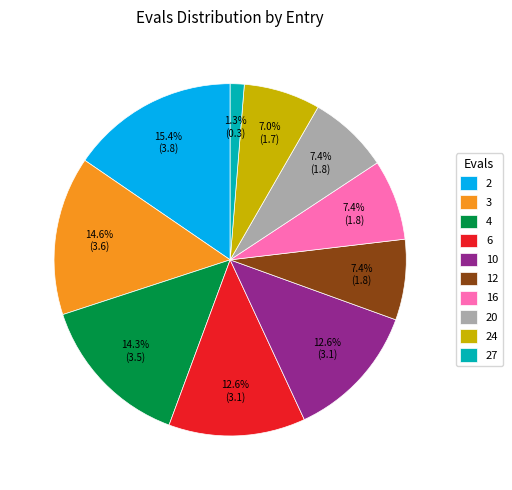

To the nearest percent, what is the combined percentage of 20 and 6?

20%